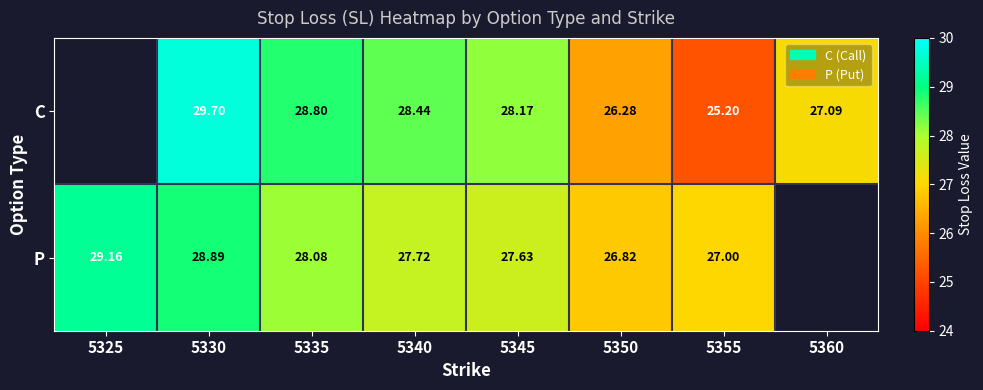

Is the value of C at 5345 greater than the value of P at 5355?

Yes